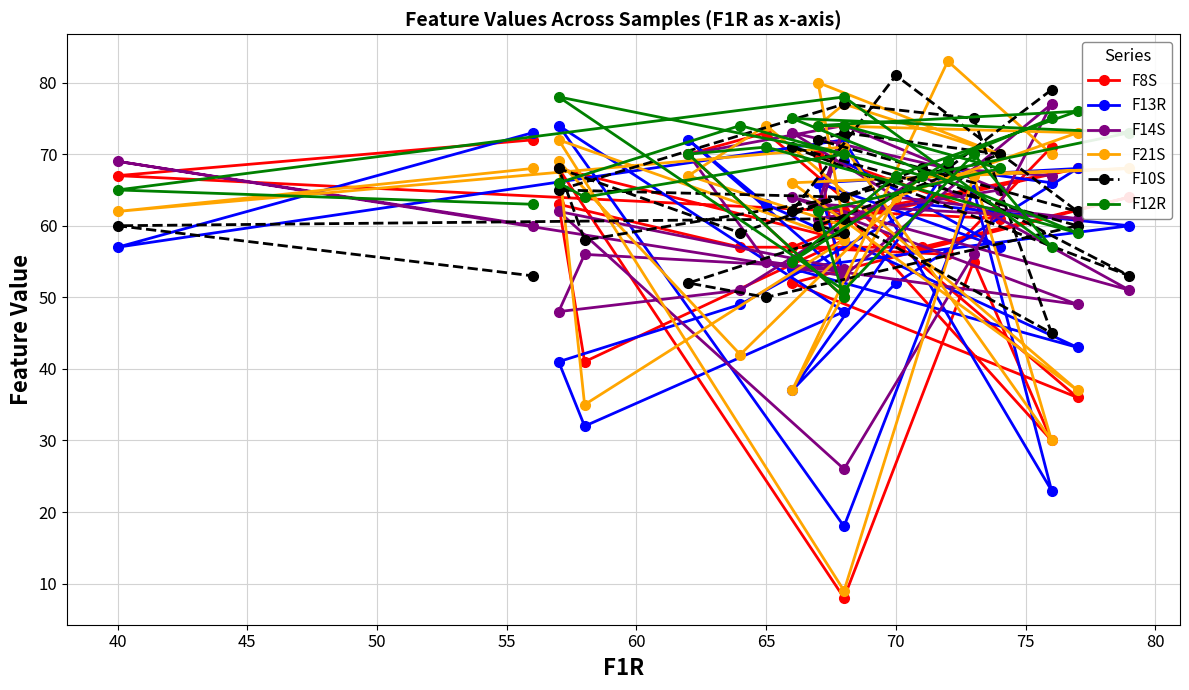

How many data points does each series have?

27